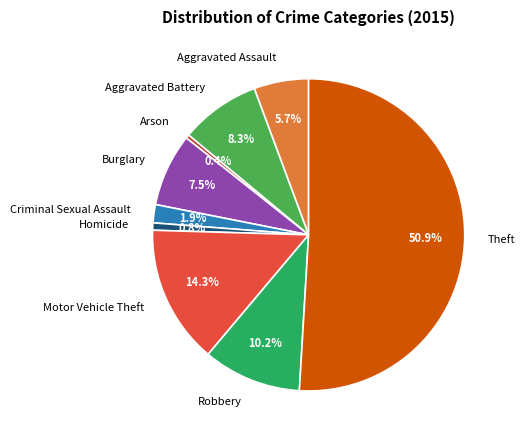

To the nearest percent, what portion does Homicide represent?

1%